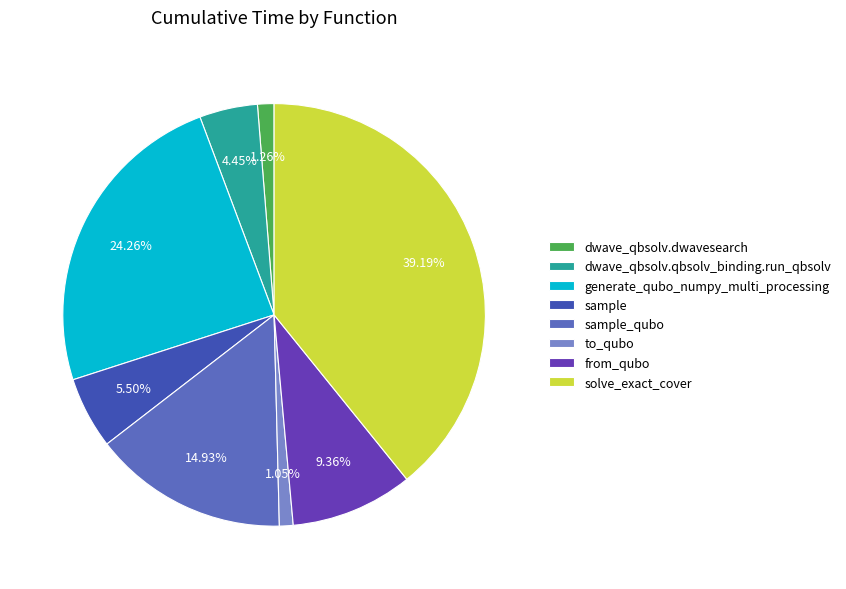

Do sample and dwave_qbsolv.qbsolv_binding.run_qbsolv together represent more than half of the pie?

No